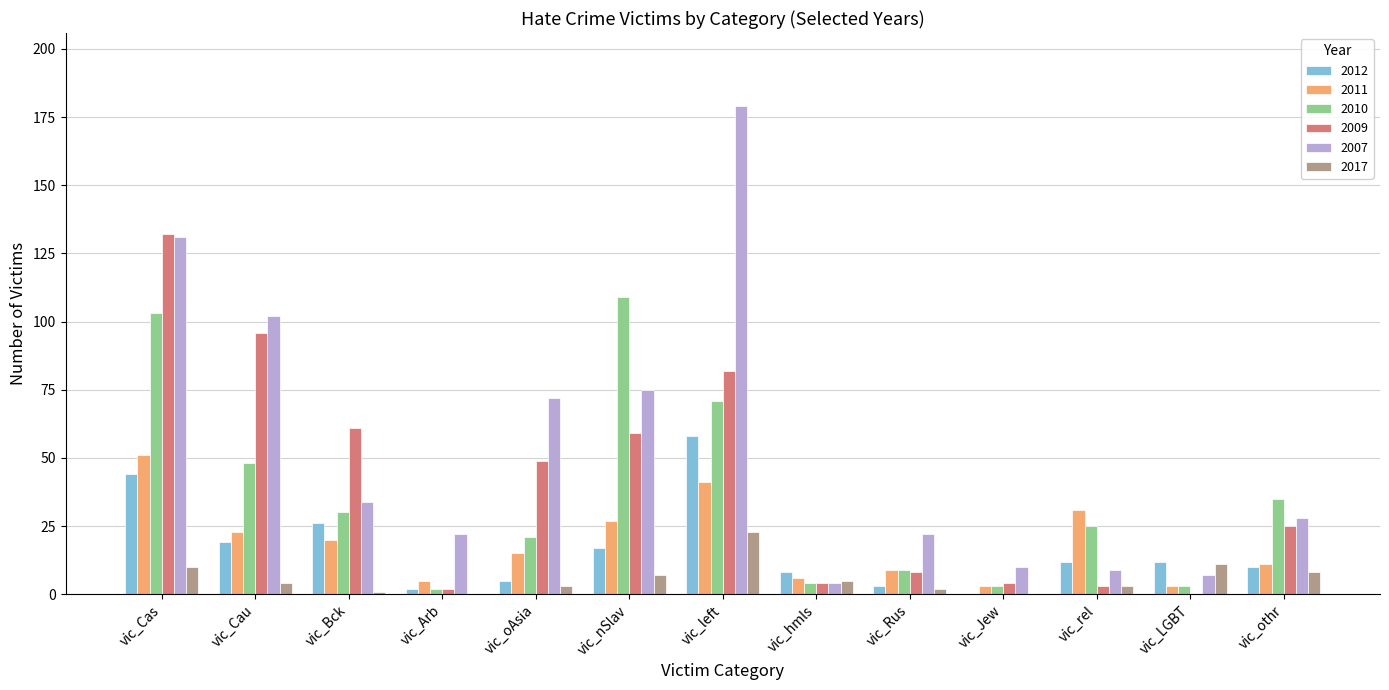

Between vic_Cas and vic_othr, which series saw the biggest shift?

2009